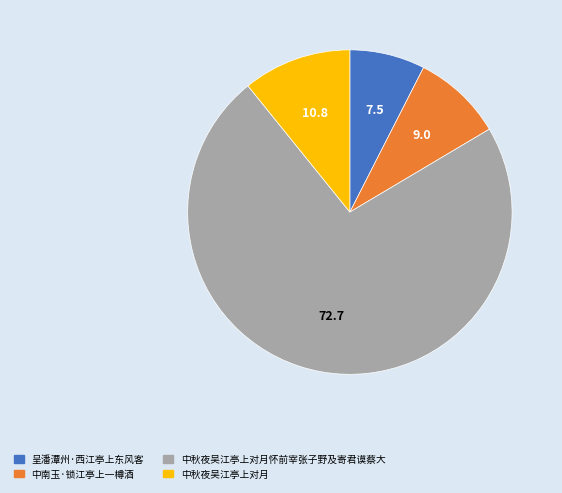

Count the number of slices in the pie.

4